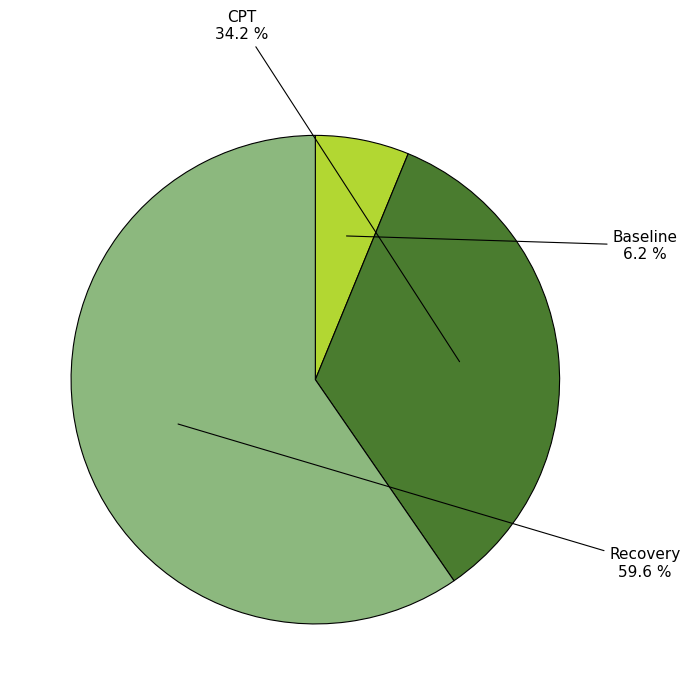

Rank the categories by value from lowest to highest.

Baseline, CPT, Recovery